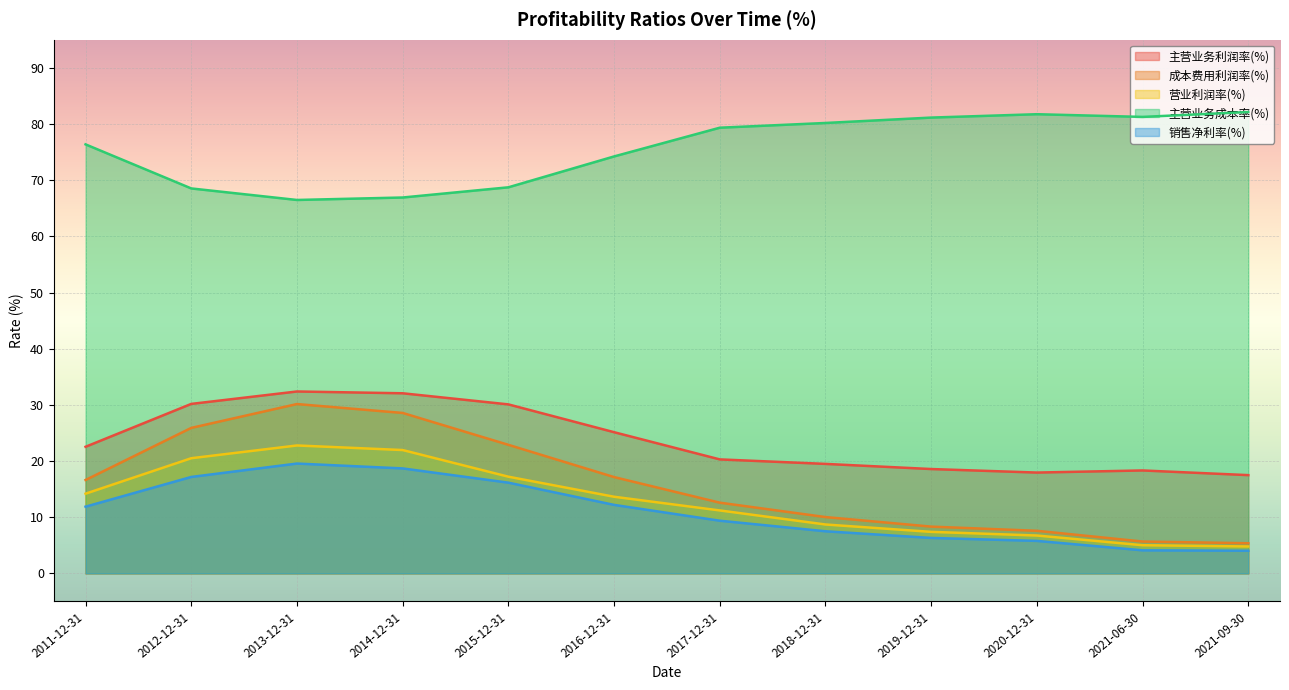

Does the chart display data point markers on the line(s)?

No